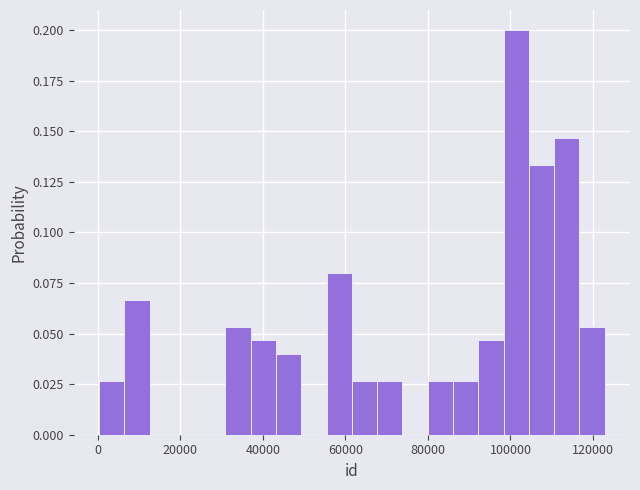

Read against the x-axis, roughly where is the centre of the tallest bar?

102000